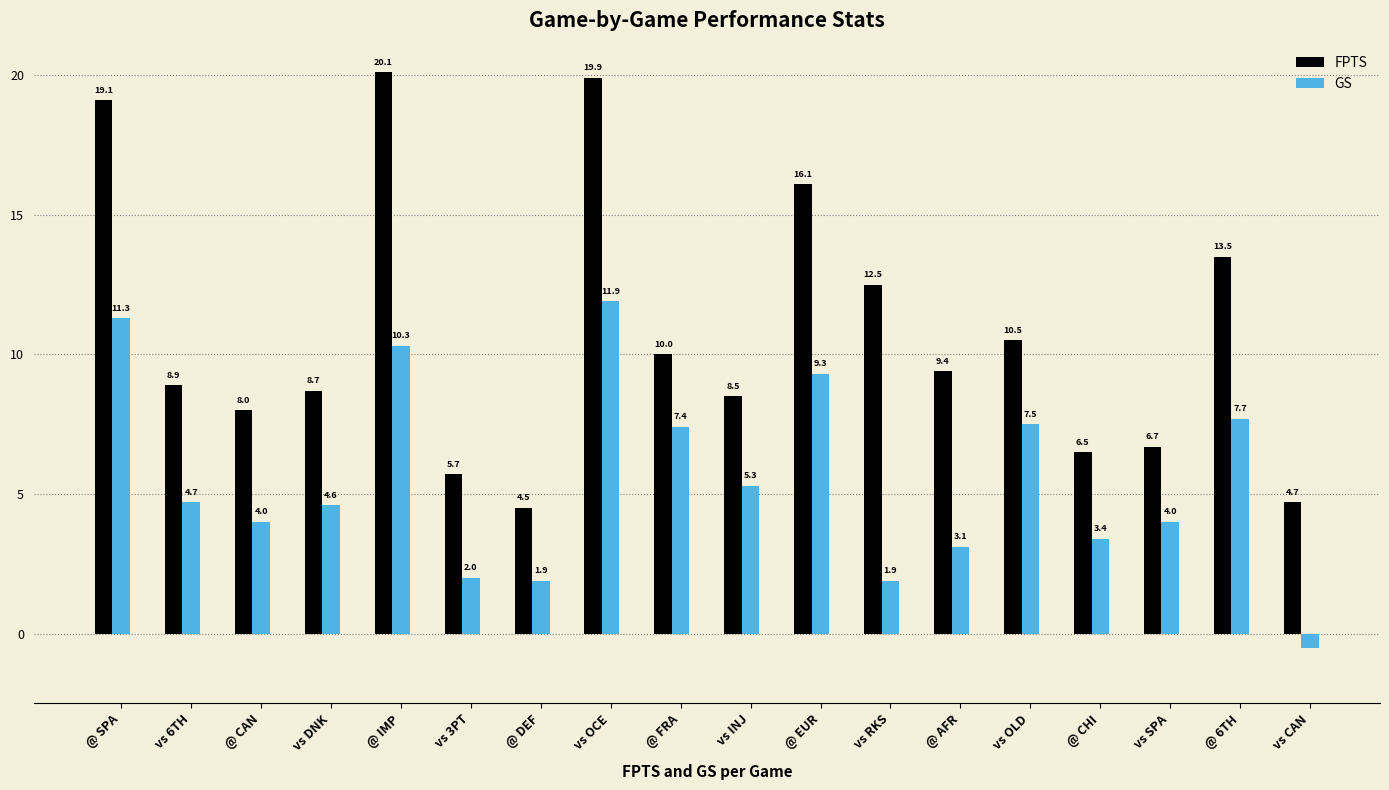

What is the sum of all FPTS values?

193.3